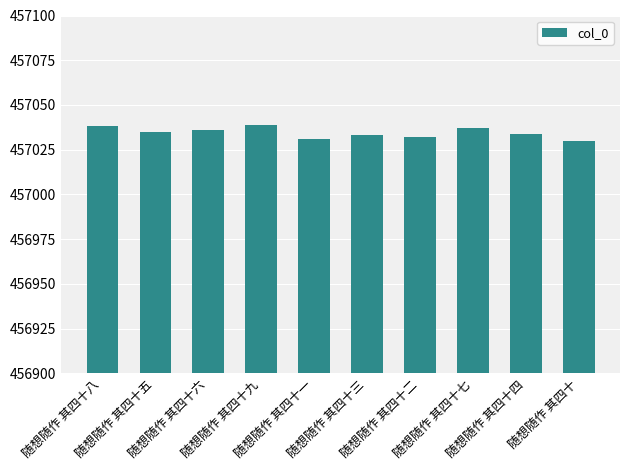

What is the value of the 1st bar from the left?

457038